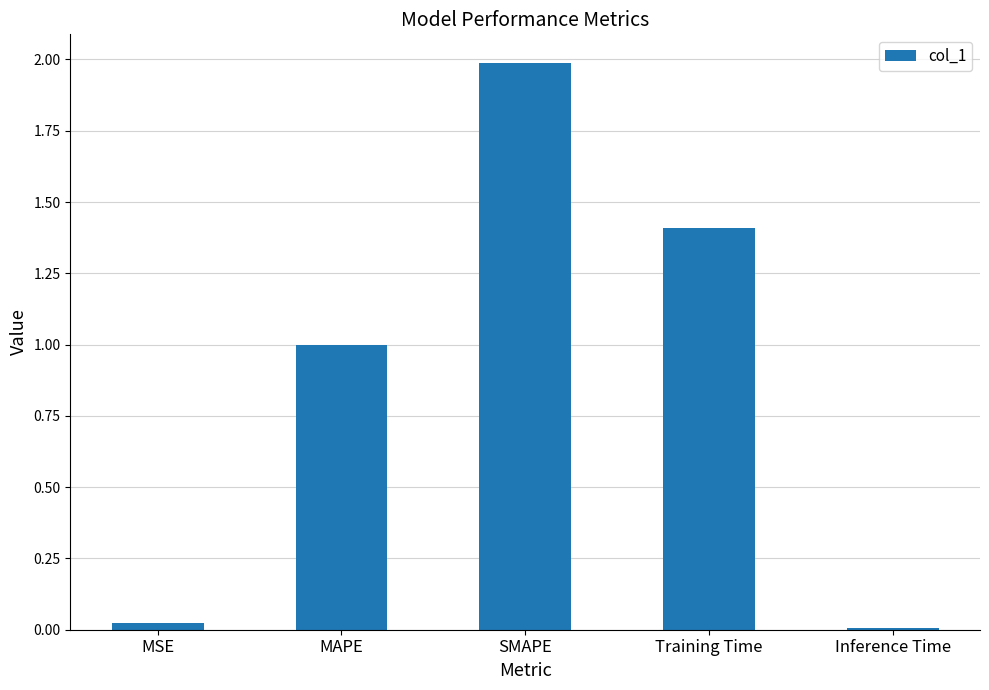

The value at Inference Time is 0.0. True or false?

True